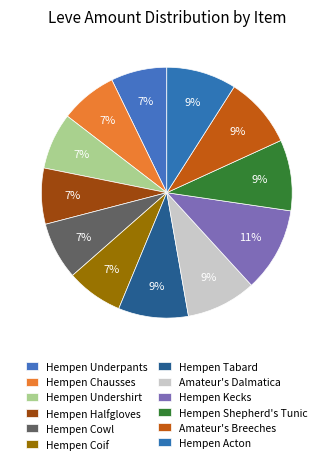

Is it true that Hempen Undershirt is 7% of the pie?

True